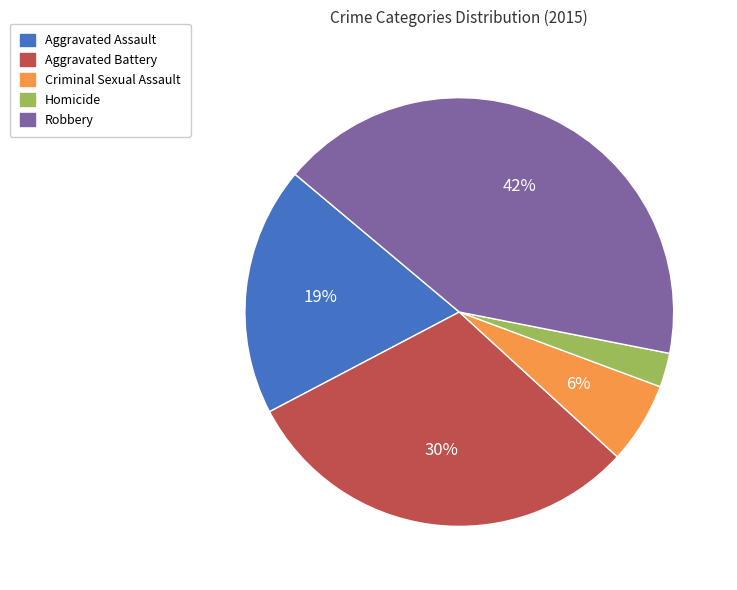

How many segments does this pie chart have?

5